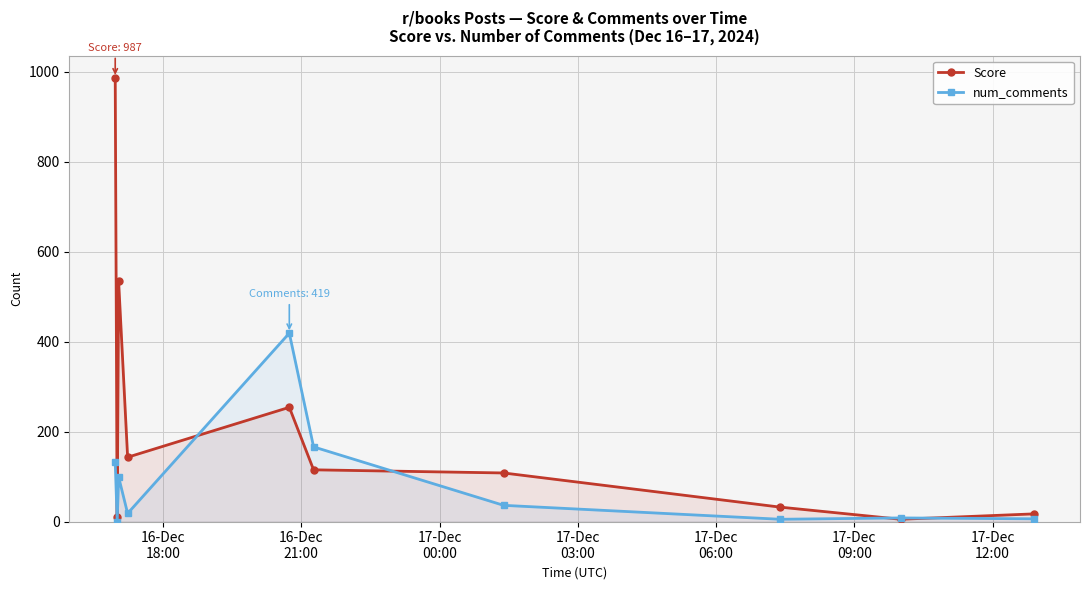

What is the highest value of the Score series?

987